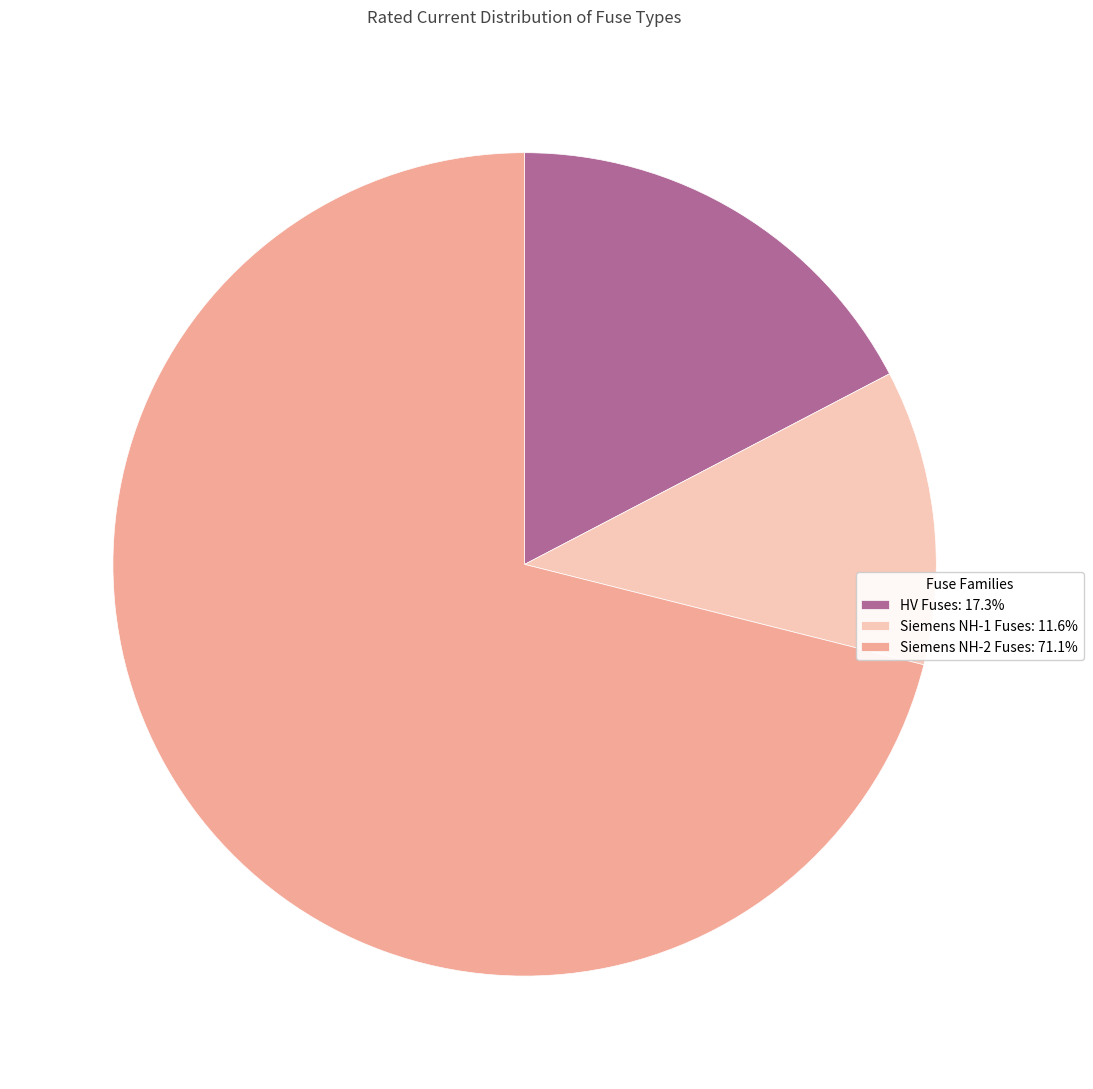

Approximately how many times larger is the value at Siemens NH-1 Fuses: 11.6% compared to HV Fuses: 17.3%?

0.7